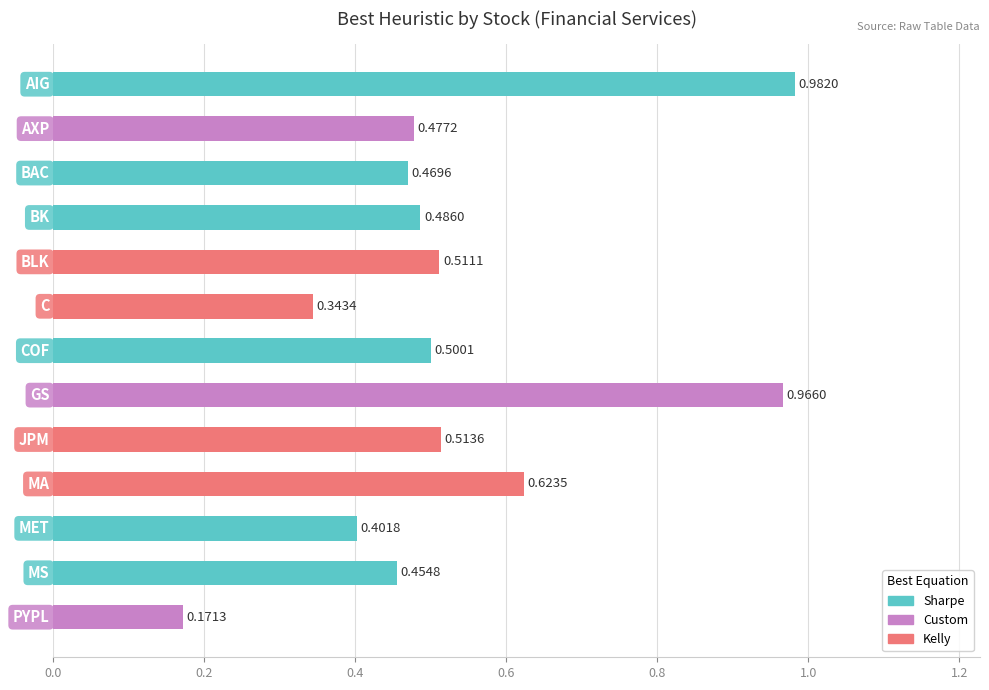

What is the smallest value displayed?

0.2